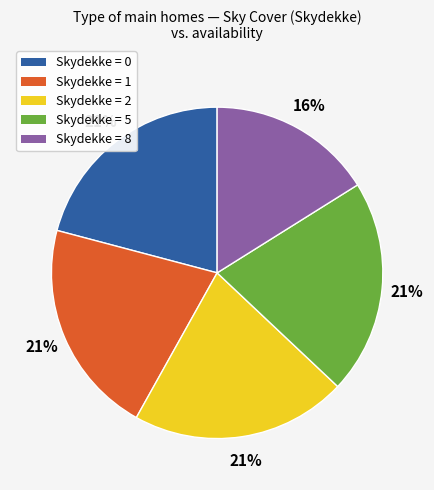

Is it true that Skydekke = 5 is 21% of the pie?

True